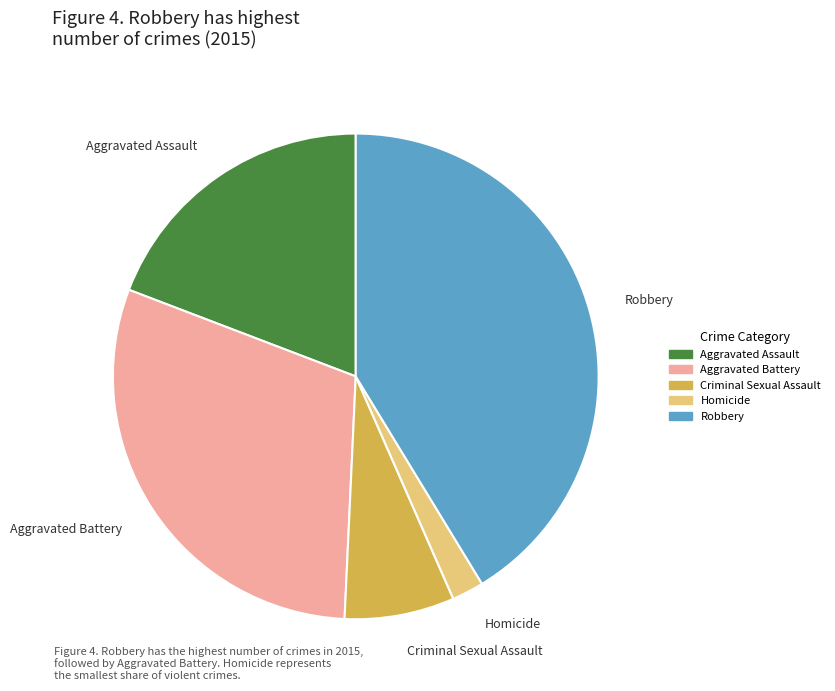

Do Criminal Sexual Assault and Aggravated Assault together represent more than half of the pie?

No